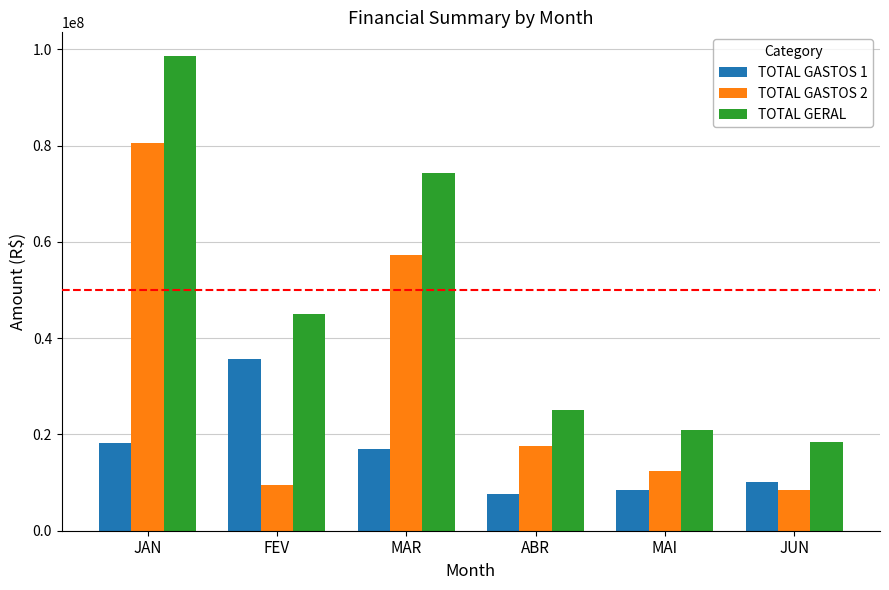

Which series changed the most between JAN and MAI?

TOTAL GERAL